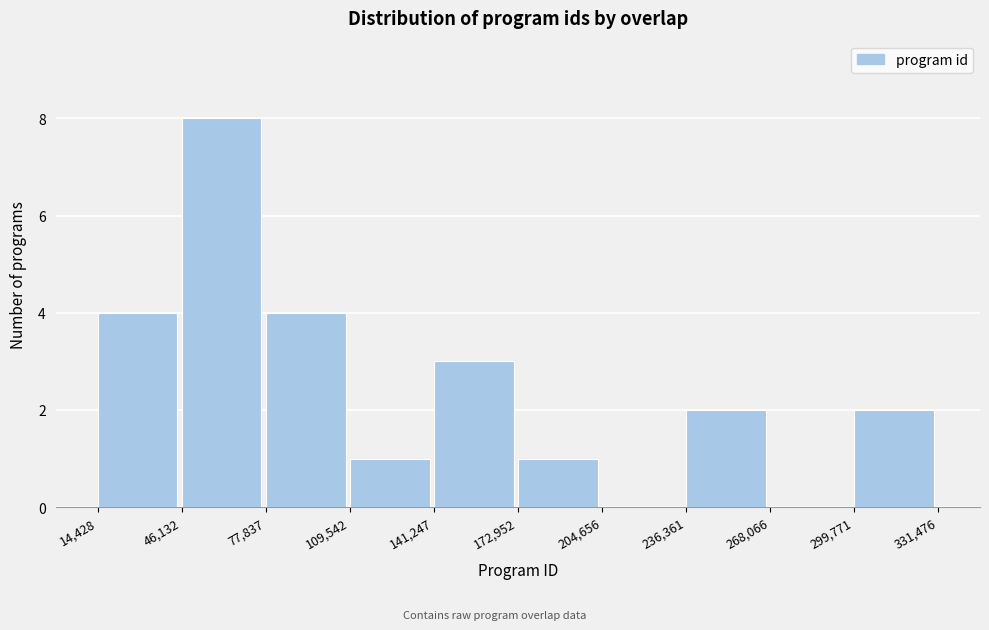

Which range on the x-axis has the tallest bar?

46,132 to 77,837